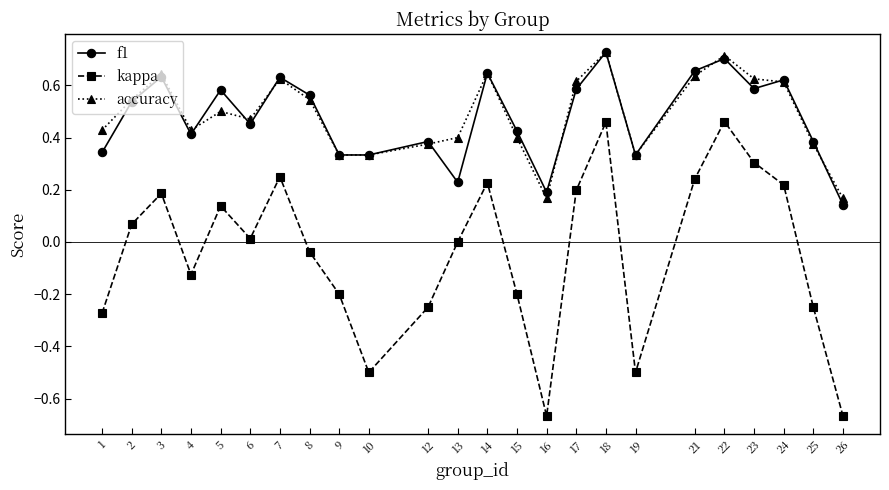

Is the value of accuracy at 24 greater than the value of kappa at 7?

Yes